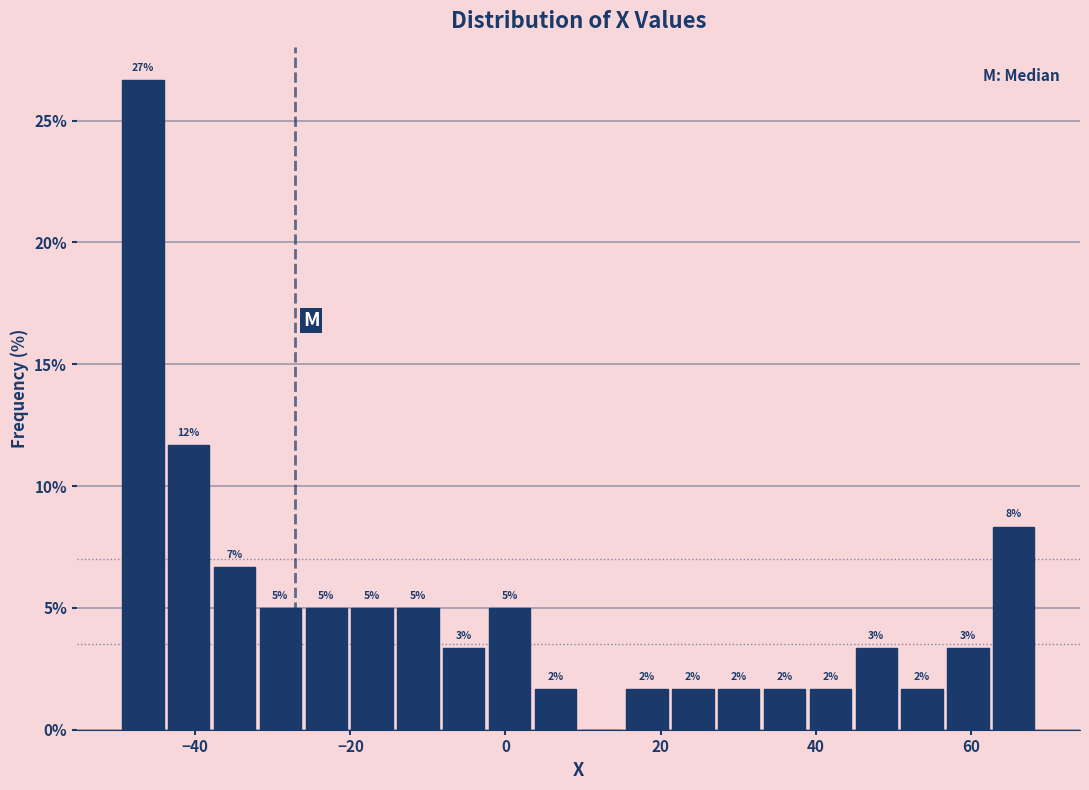

Around what value on the x-axis is the tallest bar? Give the approximate position of its centre, as read against the axis.

-46